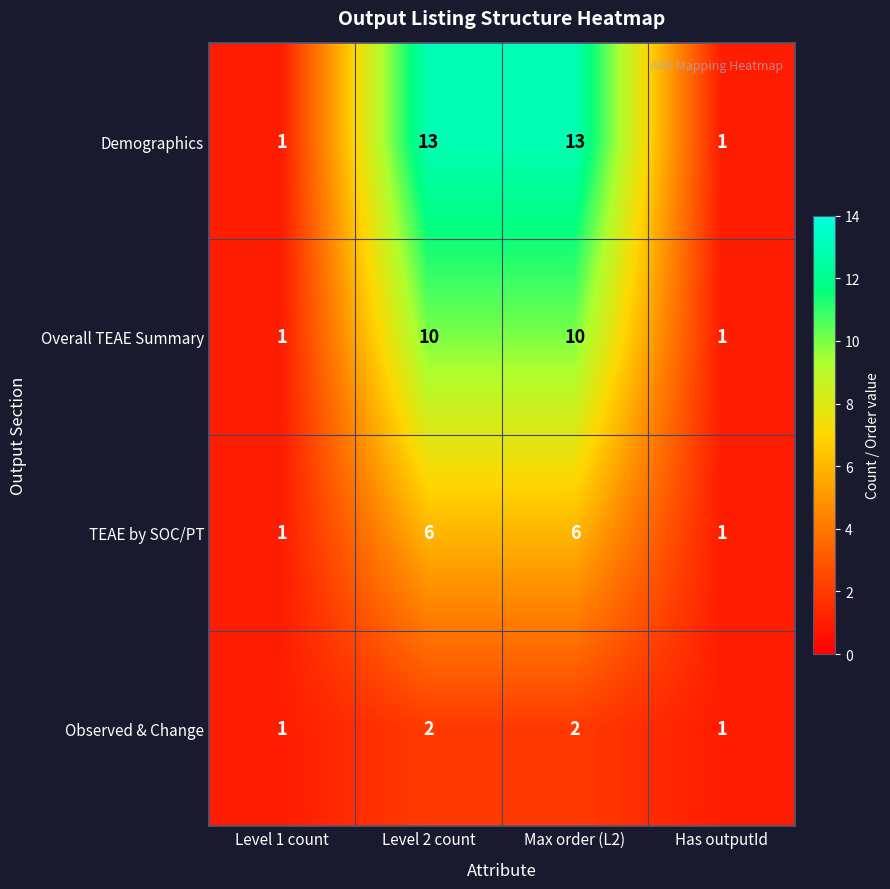

What is the difference between the TEAE by SOC/PT values at Level 2 count and Has outputId?

5